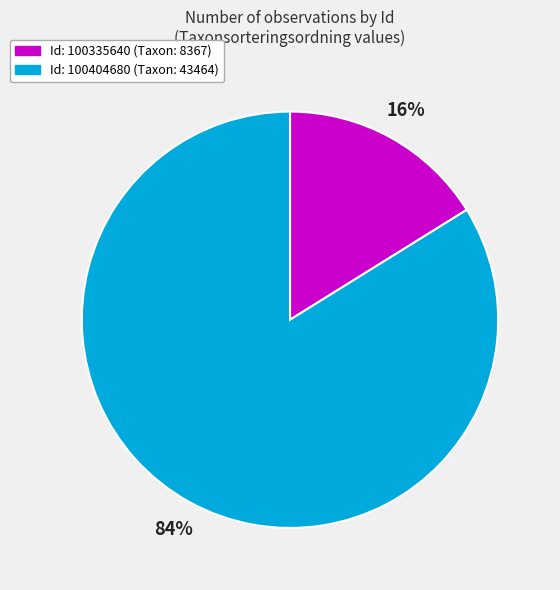

Count the number of slices in the pie.

2